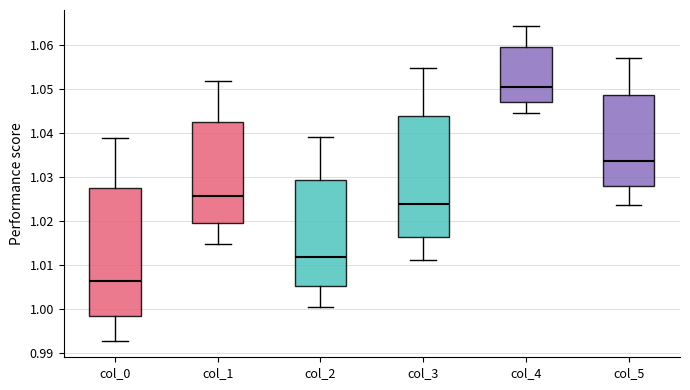

Reading left to right, transcribe this box plot: for each box, give where its median line is, the range the box spans, and where its two whiskers end, as read against the y-axis. The values are not printed on the chart, so give them approximately, as read against the axis.

col_0: median 1.006, box 0.998 to 1.027, whiskers 0.993 to 1.039
col_1: median 1.026, box 1.019 to 1.043, whiskers 1.015 to 1.052
col_2: median 1.012, box 1.005 to 1.029, whiskers 1.001 to 1.039
col_3: median 1.024, box 1.016 to 1.044, whiskers 1.011 to 1.055
col_4: median 1.050, box 1.047 to 1.059, whiskers 1.044 to 1.064
col_5: median 1.034, box 1.028 to 1.049, whiskers 1.024 to 1.057